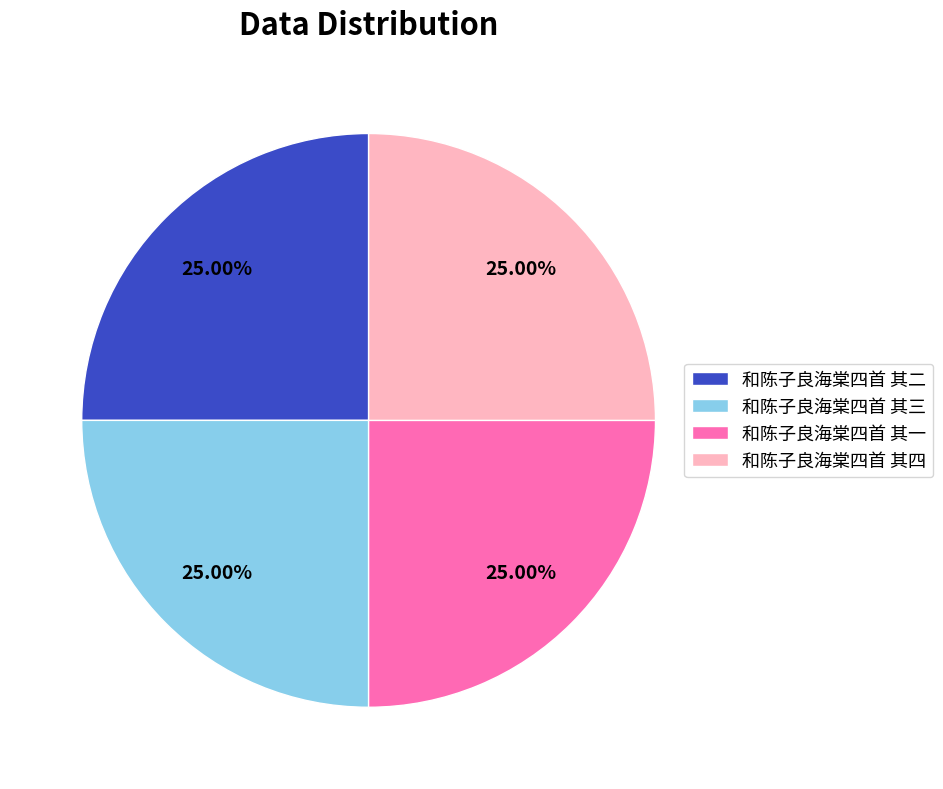

To the nearest percent, what percentage of the pie is 和陈子良海棠四首 其一?

25%